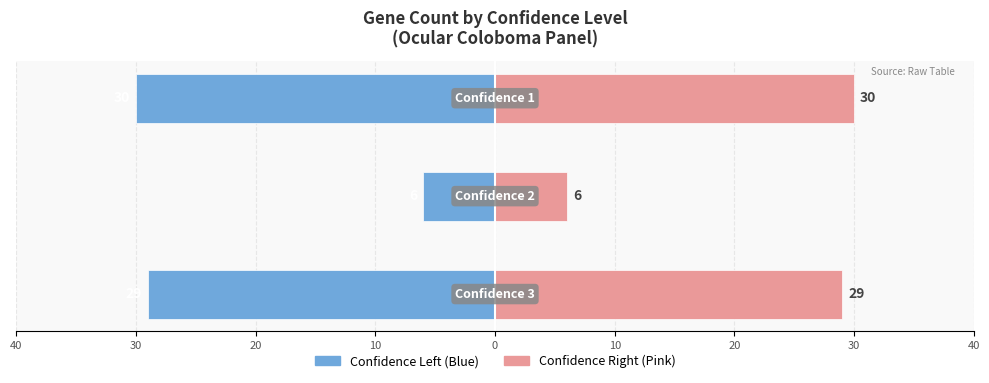

Rank the series by their average value, from lowest to highest.

Gene Count (Left), Gene Count (Right)